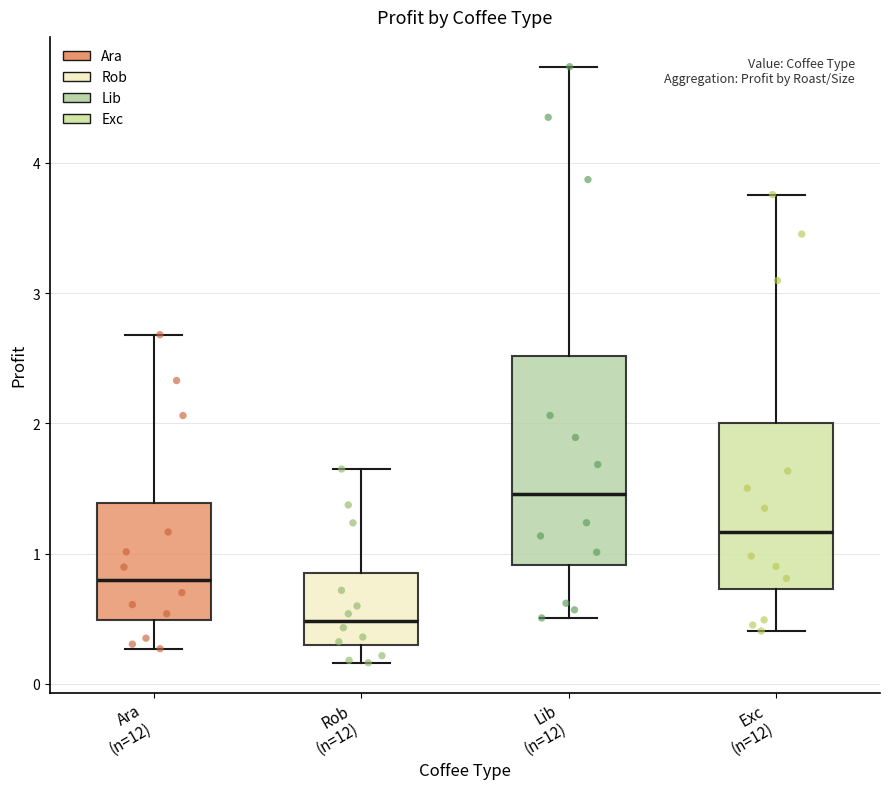

Where does the upper whisker of the box for Exc (n=12) end on the y-axis? The values are not printed on the chart, so give them approximately, as read against the axis.

3.8